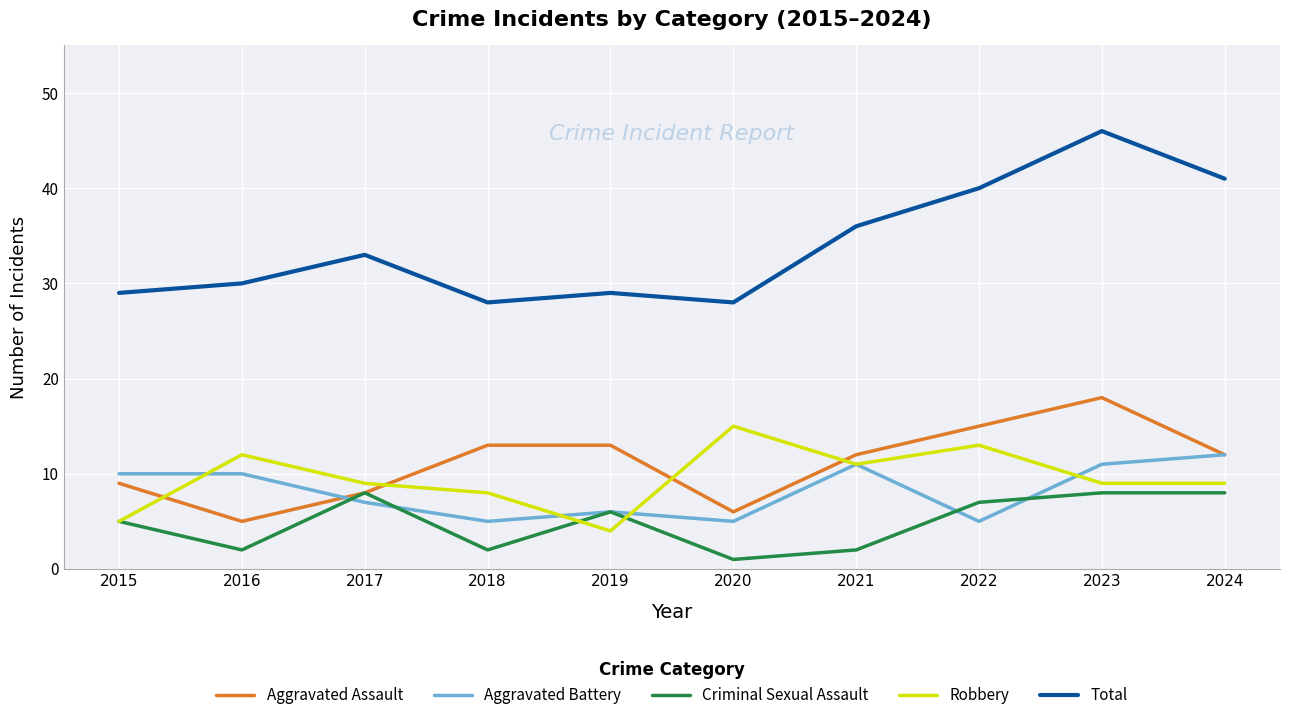

How many series are shown in this chart?

5